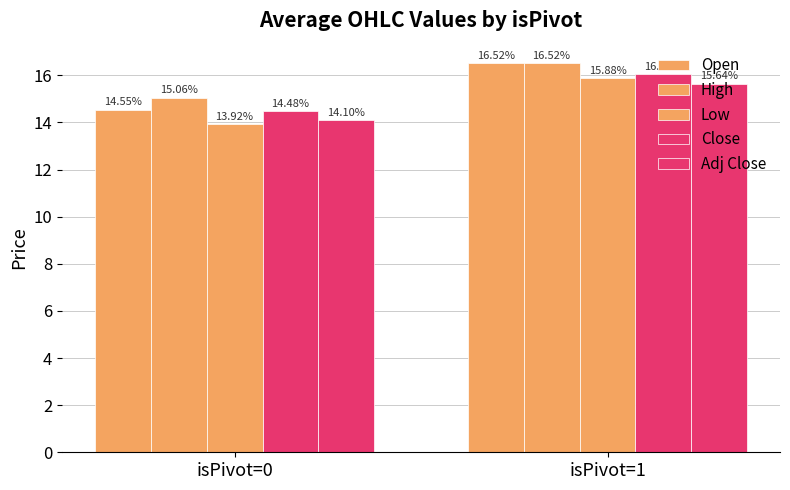

Reading left to right, list all the values displayed in this chart.

Open: isPivot=0=14.6	isPivot=1=16.5
High: isPivot=0=15.1	isPivot=1=16.5
Low: isPivot=0=13.9	isPivot=1=15.9
Close: isPivot=0=14.5	isPivot=1=16.1
Adj Close: isPivot=0=14.1	isPivot=1=15.6